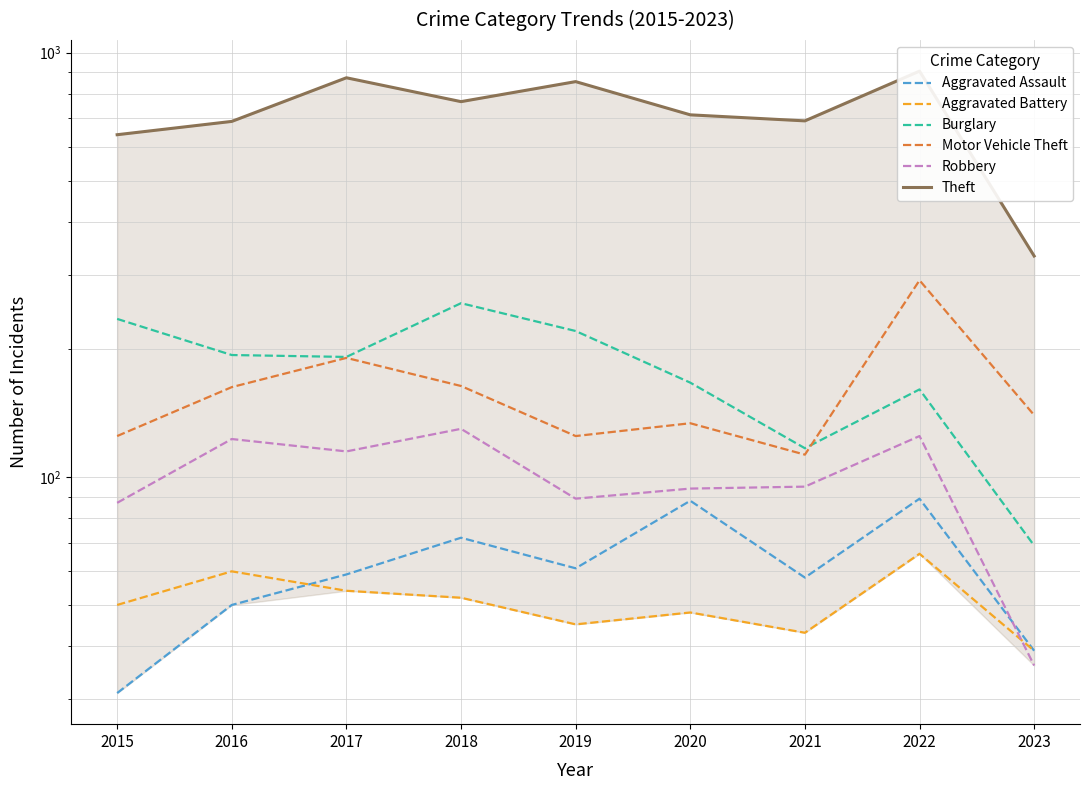

Reading right to left, what are all the values shown in this chart?

Aggravated Assault: 39	89	58	88	61	72	59	50	31
Aggravated Battery: 39	66	43	48	45	52	54	60	50
Burglary: 69	161	117	167	221	257	192	194	236
Motor Vehicle Theft: 140	291	113	134	125	164	191	163	125
Robbery: 36	125	95	94	89	130	115	123	87
Theft: 332	905	691	714	855	767	873	689	641